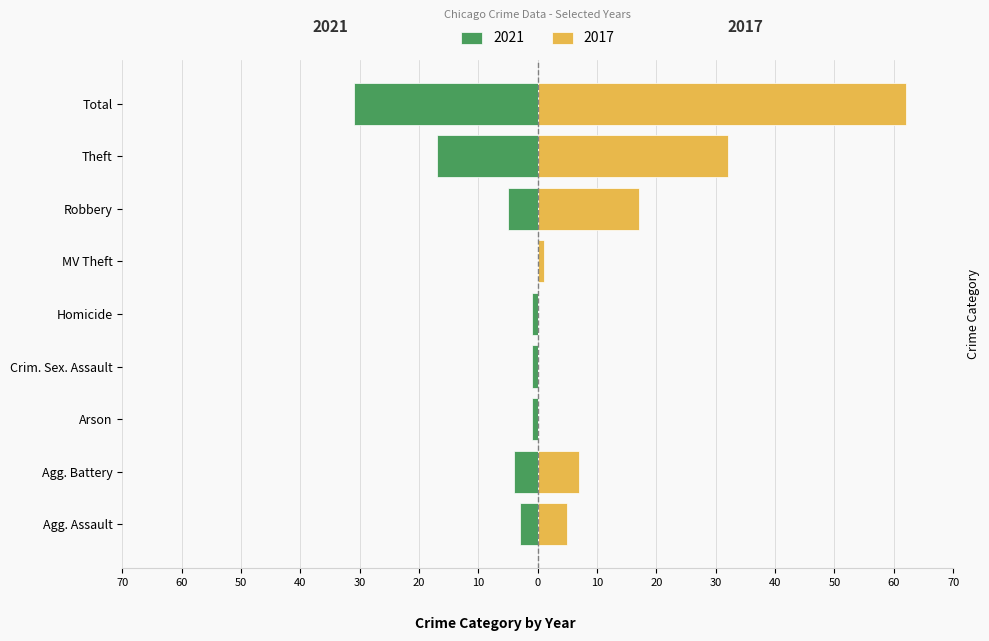

Between Agg. Battery and MV Theft, which series saw the biggest shift?

2017